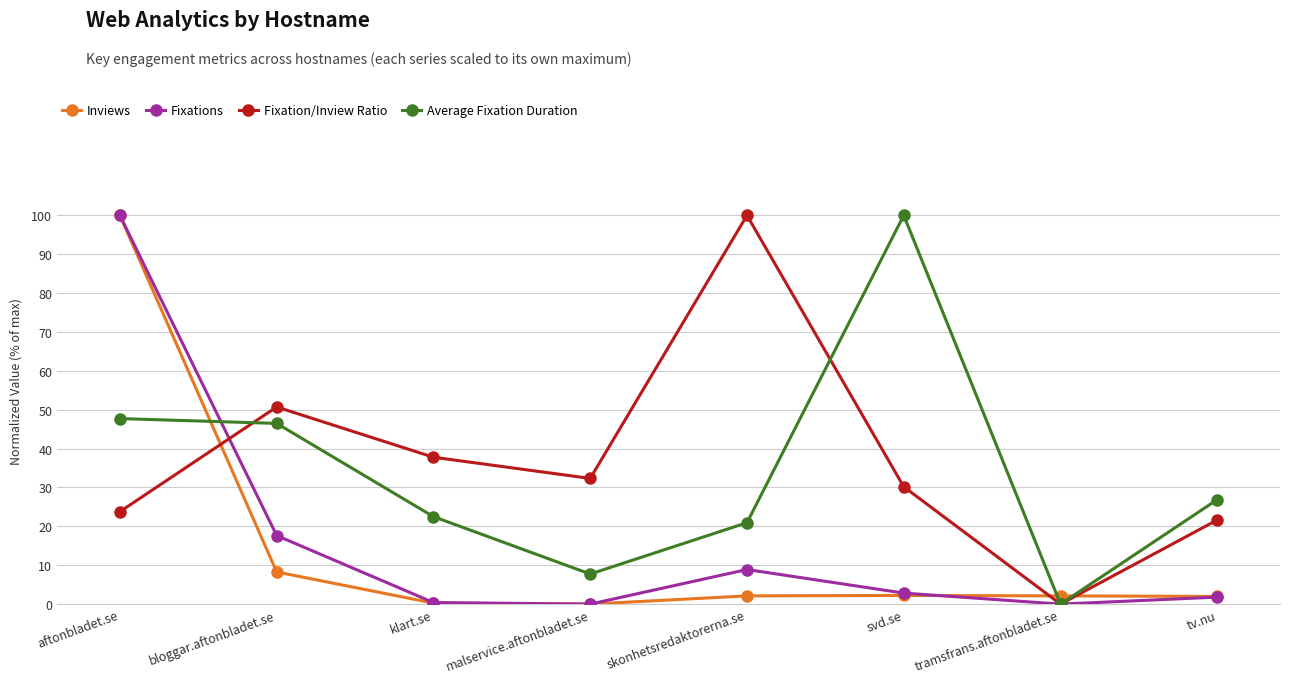

Read the Inviews value at bloggar.aftonbladet.se.

8.3